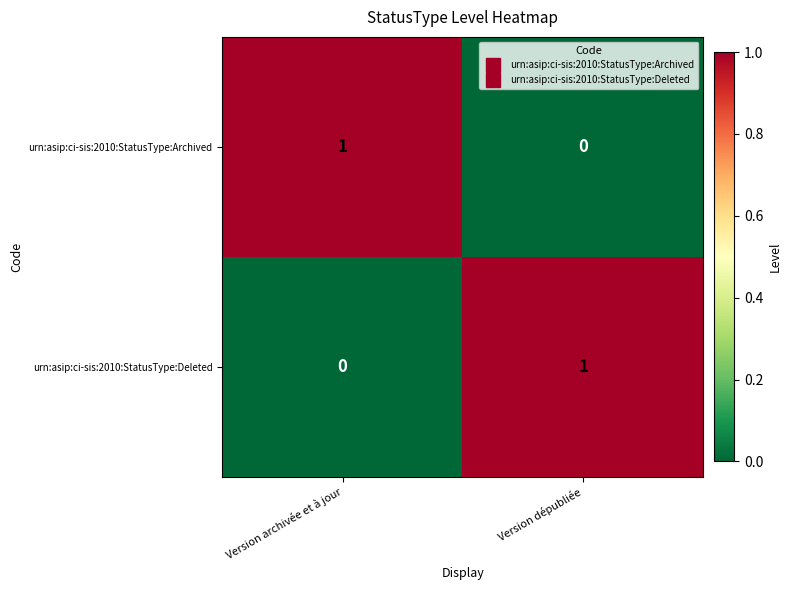

Where is urn:asip:ci-sis:2010:StatusType:Deleted nearest to the value 0?

Version archivée et à jour